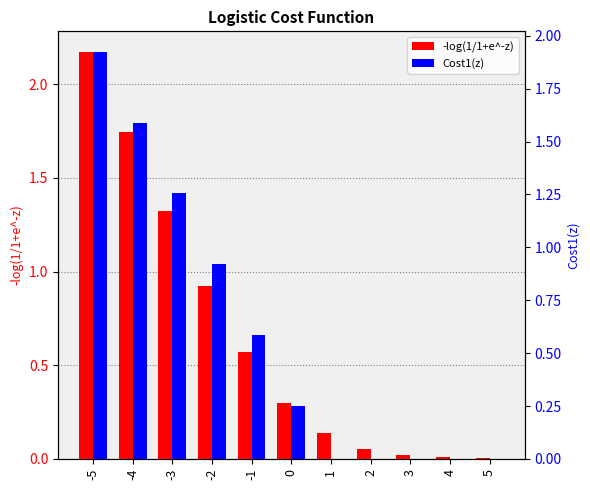

What is the sum of all -log(1/1+e^-z) values?

7.3